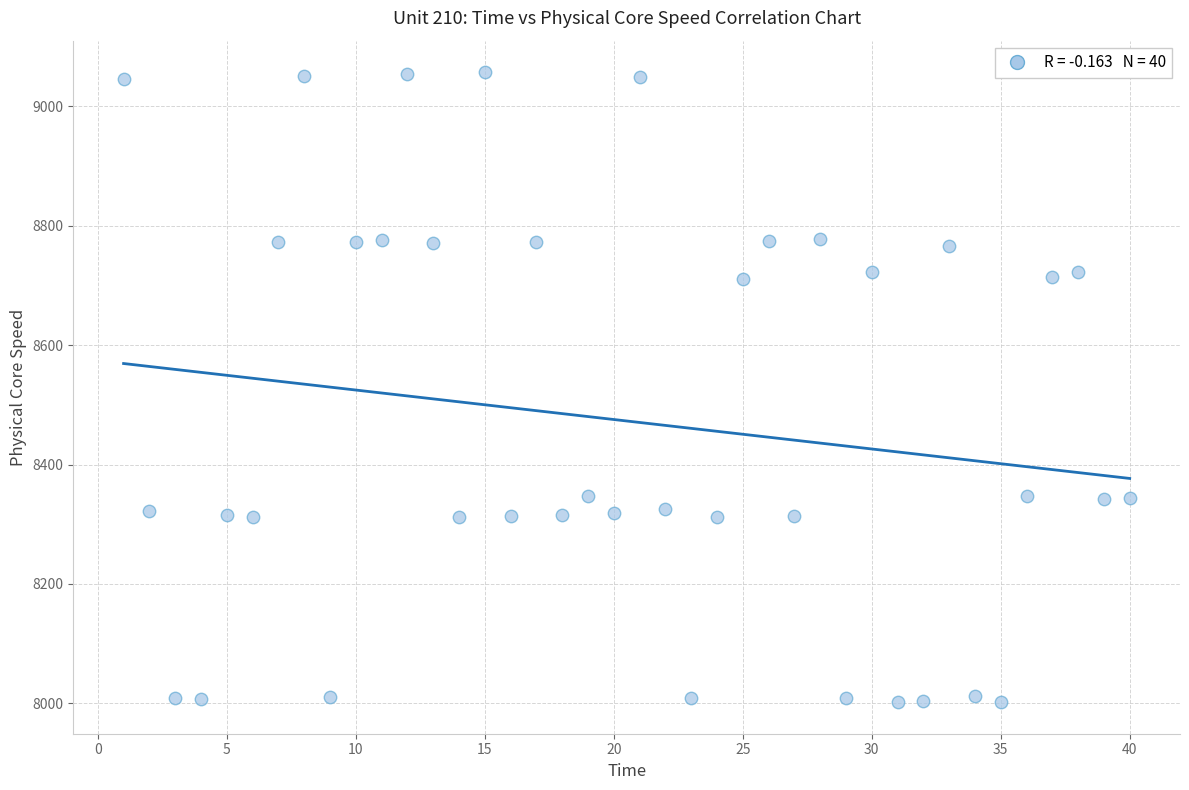

What is the range of Y values (max minus min)?

1055.3